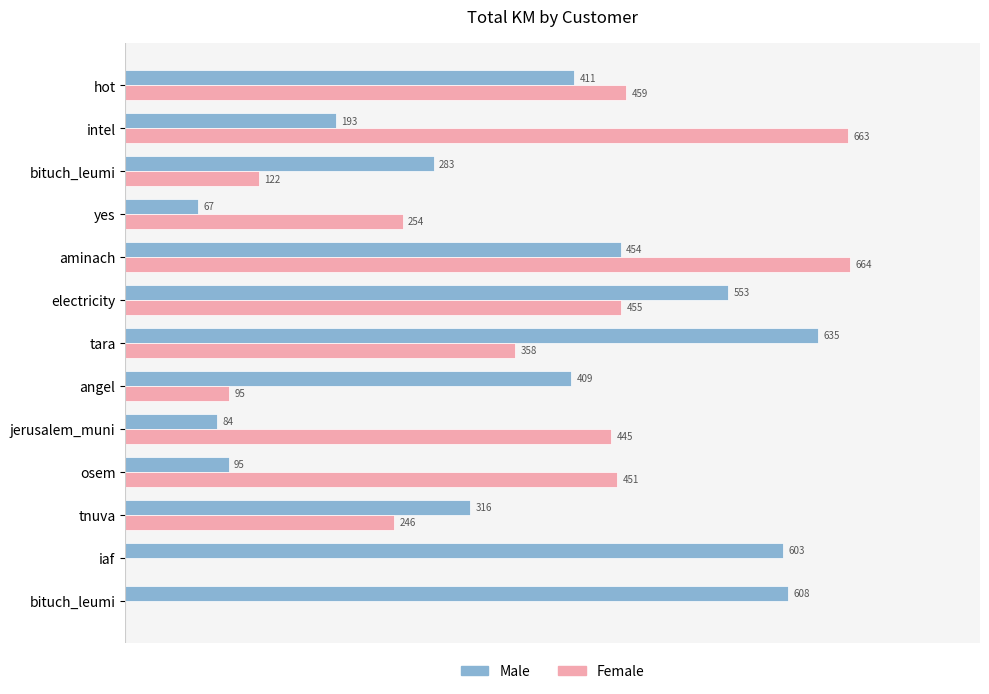

What are all the series names shown in the legend?

Male, Female